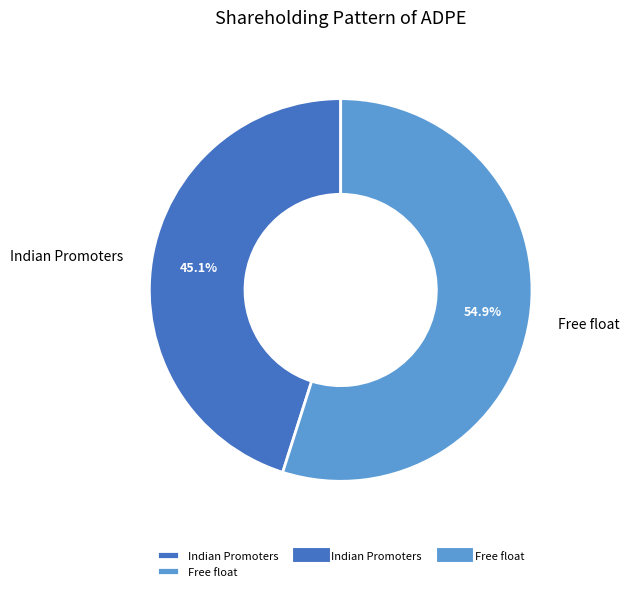

The Free float slice represents 55% of the pie. True or false?

True